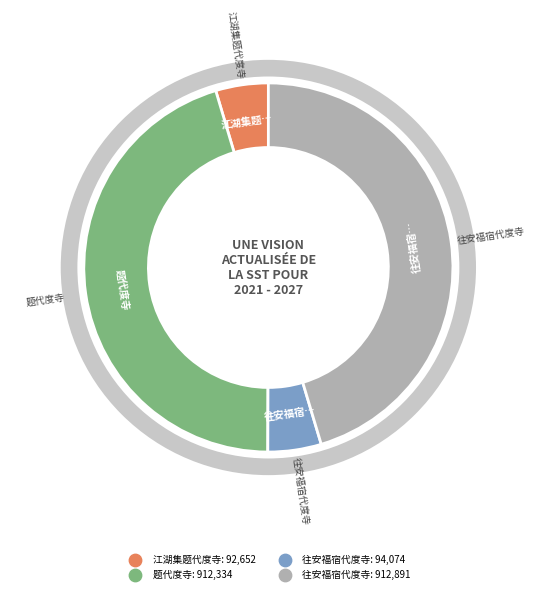

Does any single category account for the majority?

No